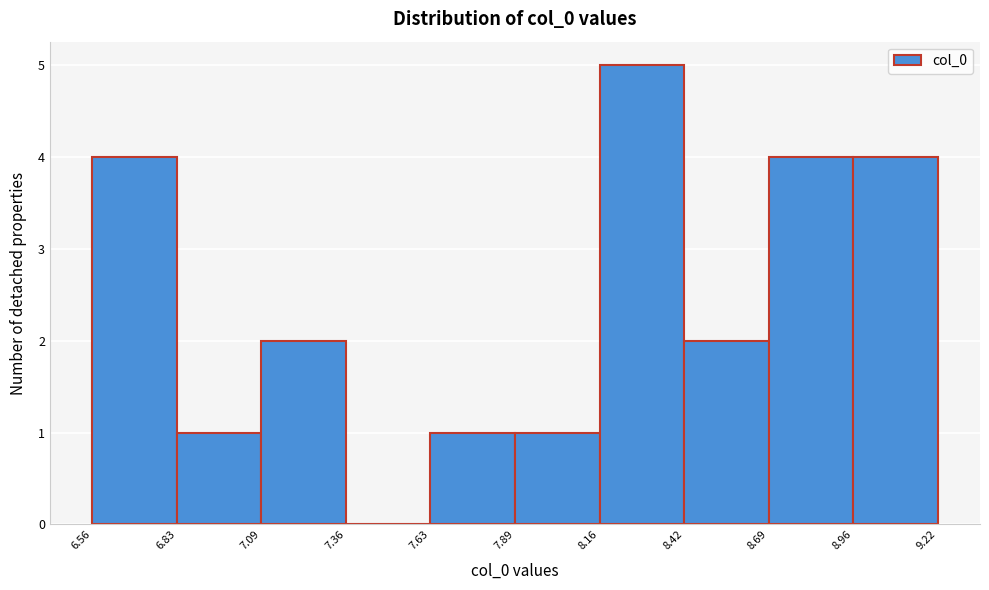

Which range on the x-axis has the tallest bar?

8.16 to 8.42